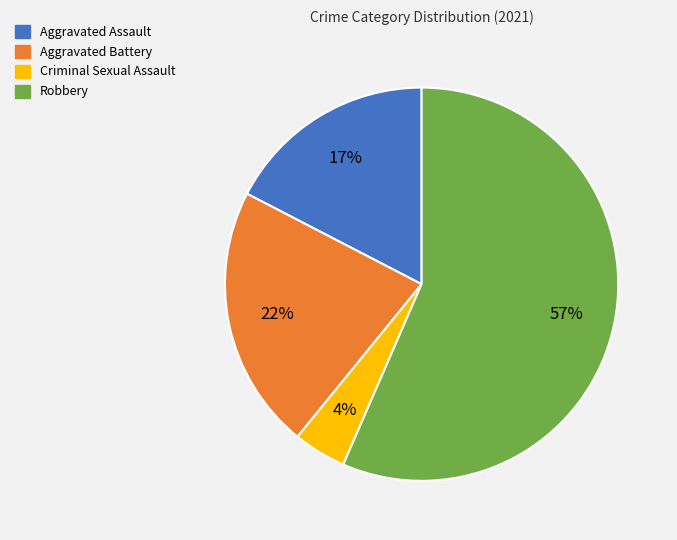

Is it true that Criminal Sexual Assault is 4% of the pie?

True